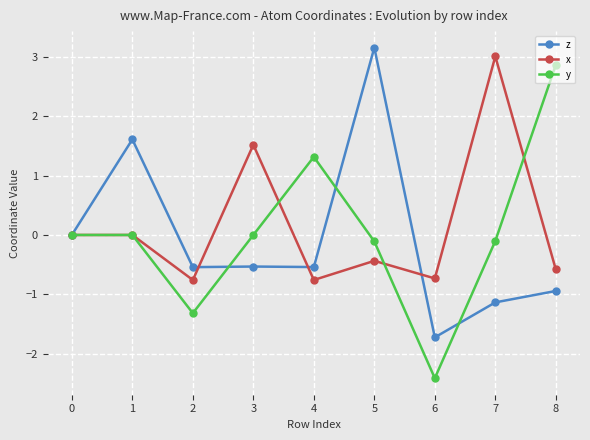

How many data points does each series have?

9